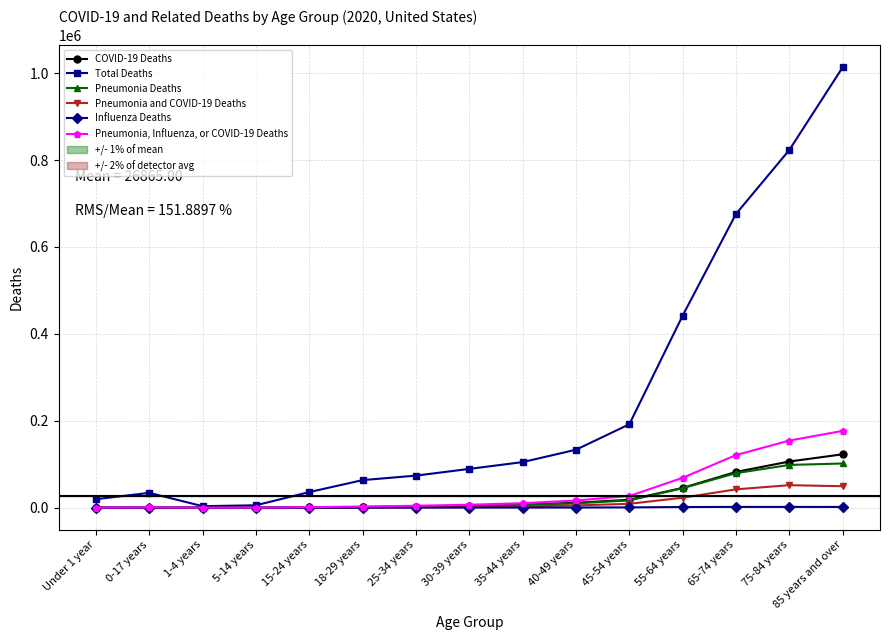

Does the chart have visible grid lines?

Yes